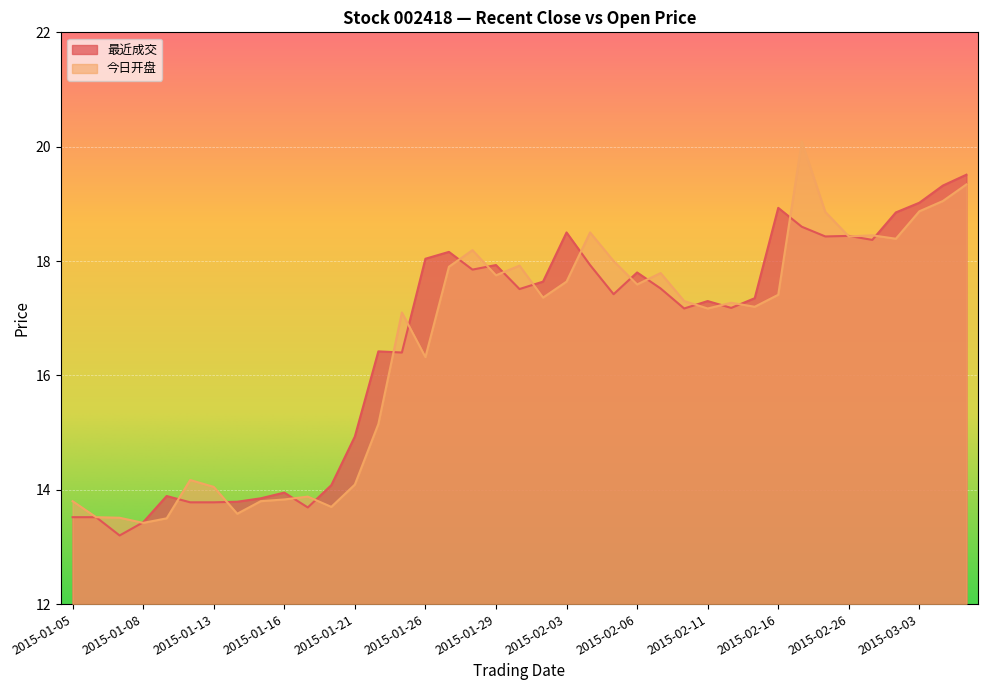

Between 2015-01-13 and 2015-01-19, which series saw the biggest shift?

今日开盘